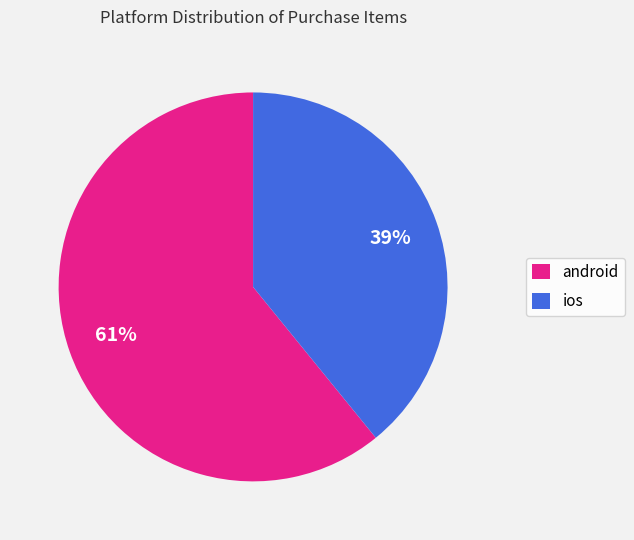

Is android the majority of the pie?

Yes